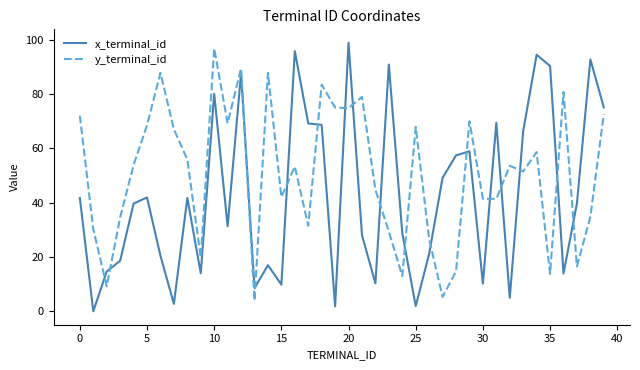

Which series has the widest spread of values?

x_terminal_id